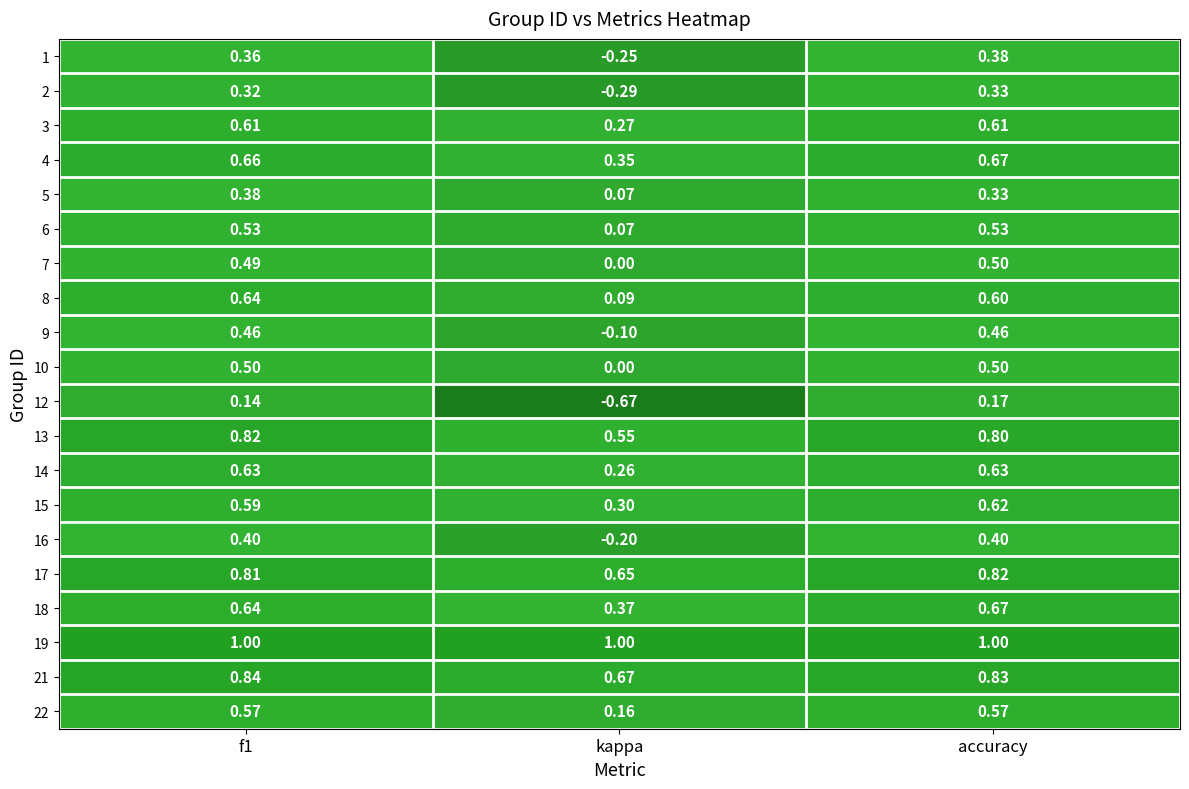

Where is 1 nearest to the value 0?

kappa